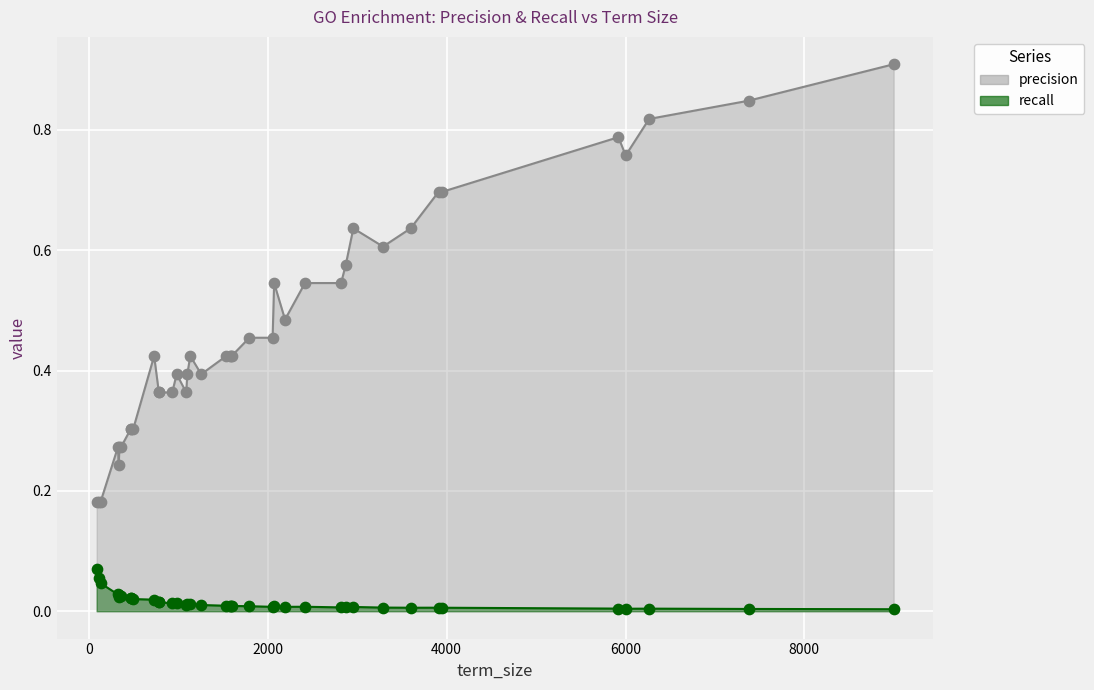

Is the value of precision at 109 greater than the value of recall at 357?

Yes